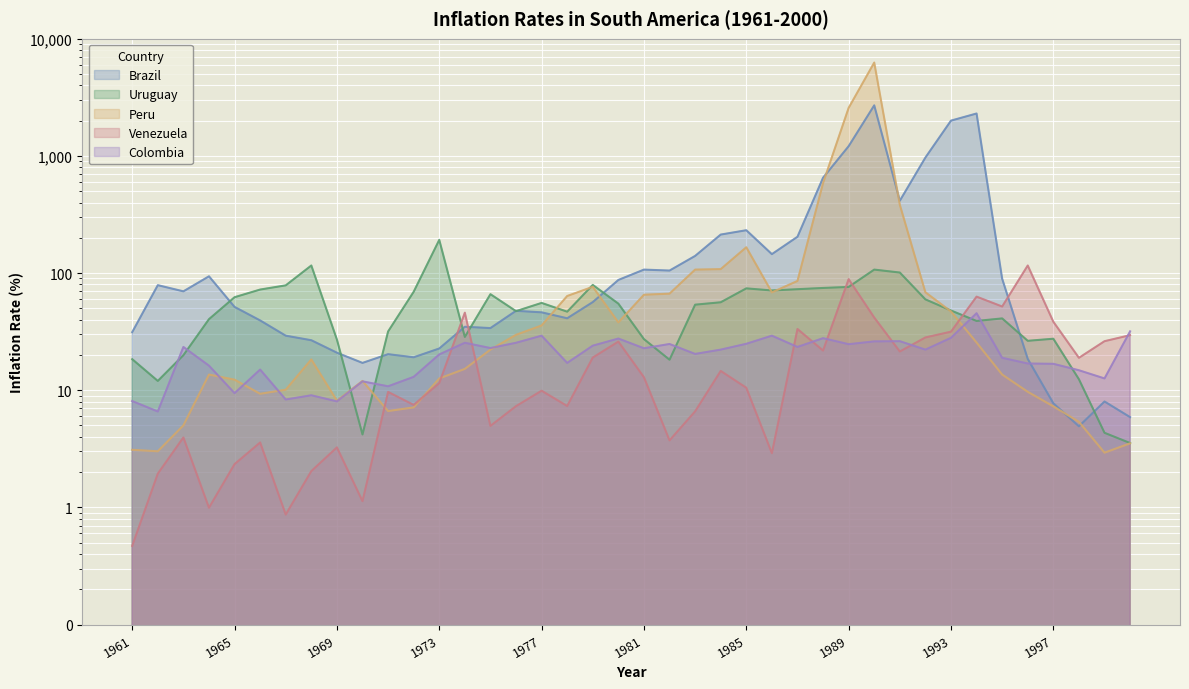

At which label is Colombia closest to 25?

1985